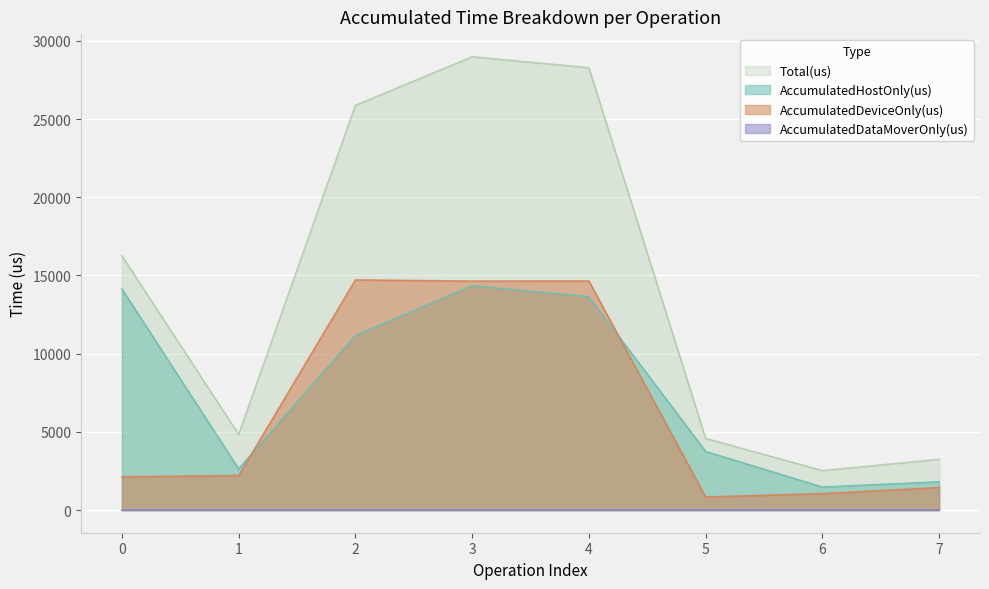

How many interior local peaks does the Total(us) series have?

1